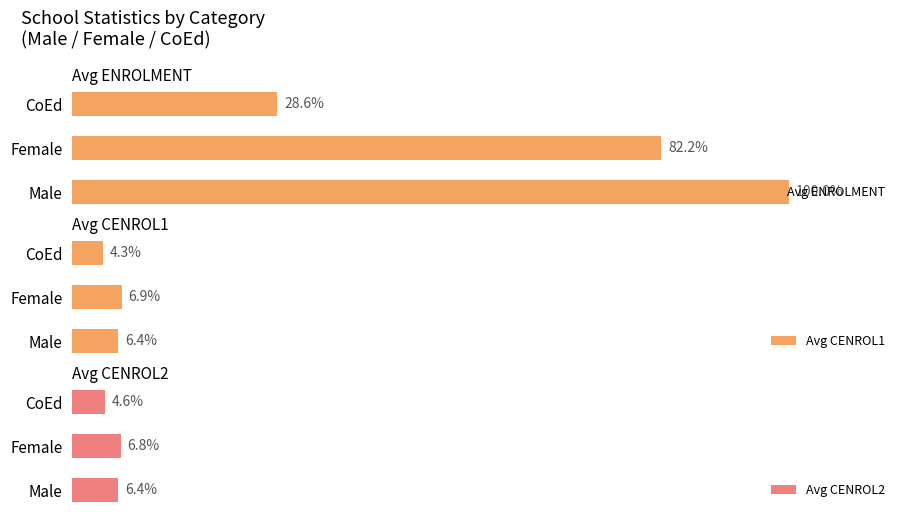

What are all the series names shown in the legend?

Avg ENROLMENT, Avg CENROL1, Avg CENROL2